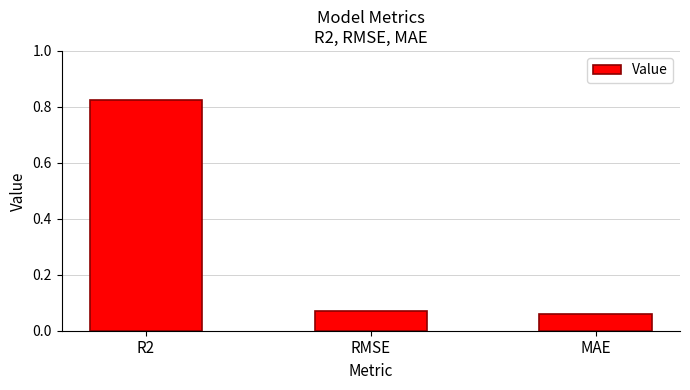

List the labels in order of value, largest first.

R2, RMSE, MAE